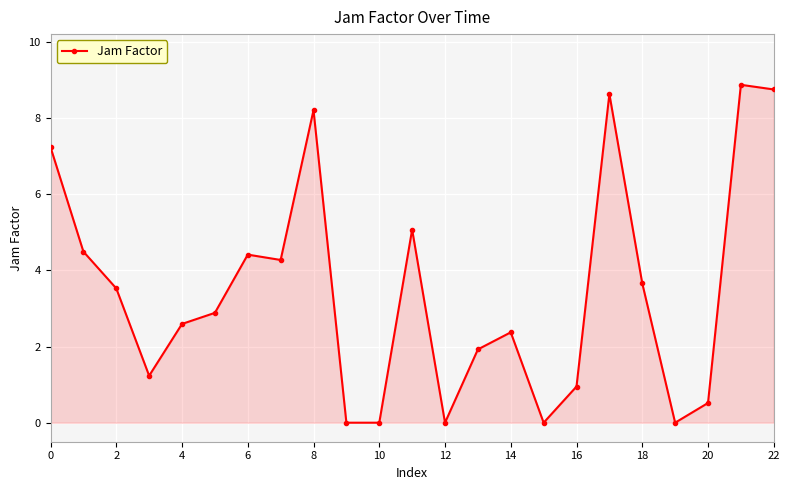

What is the difference between the maximum and minimum values?

8.9